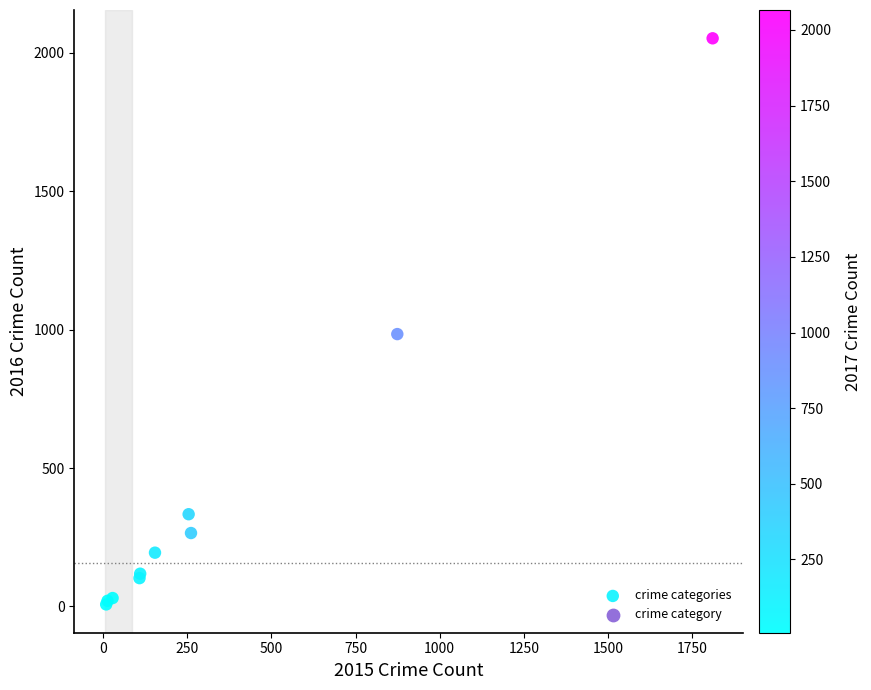

What Y value in the scatter plot is closest to 1030?

984